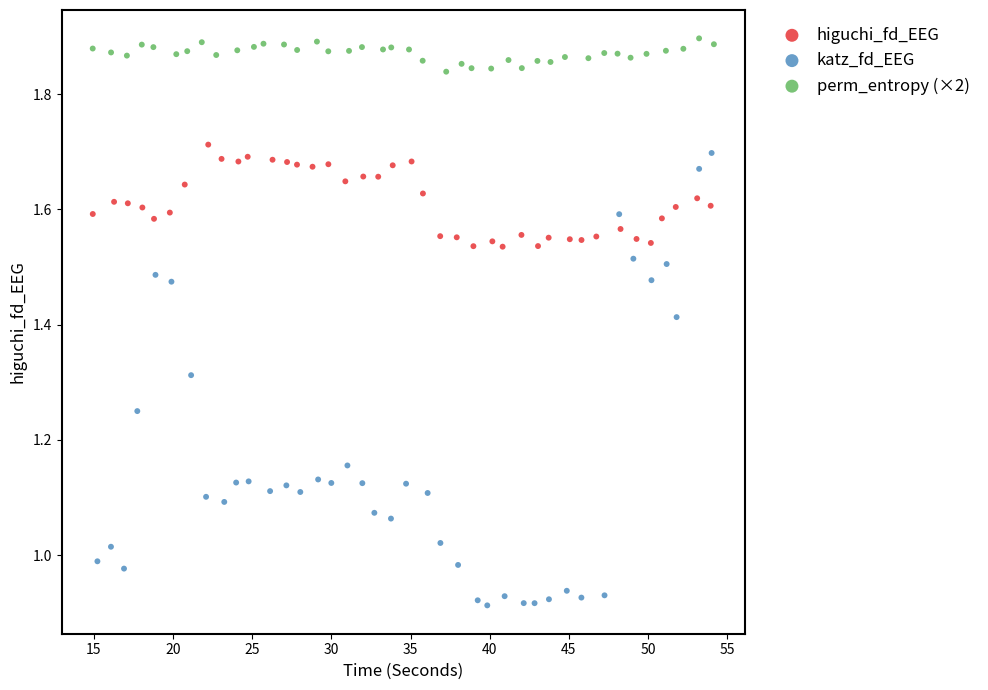

Which series has the widest spread of Y values?

katz_fd_EEG